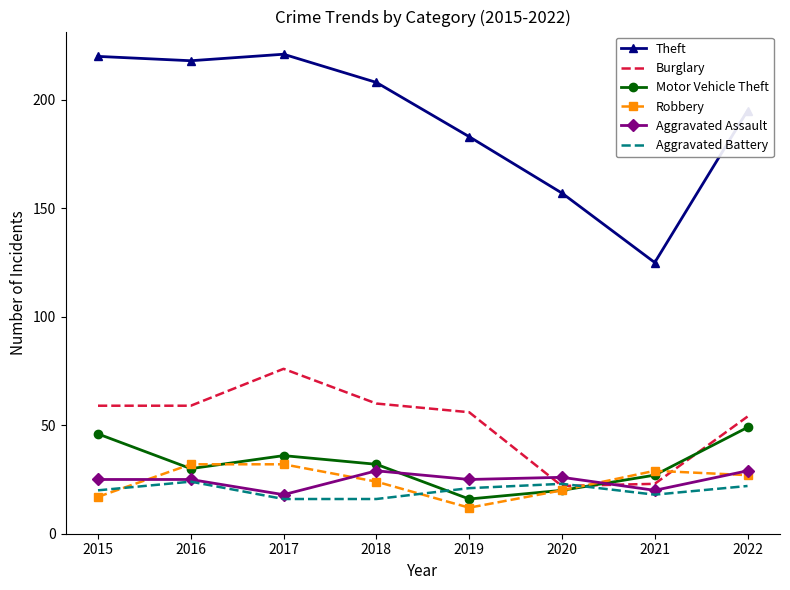

True or false: Theft and Motor Vehicle Theft cross at least once.

False